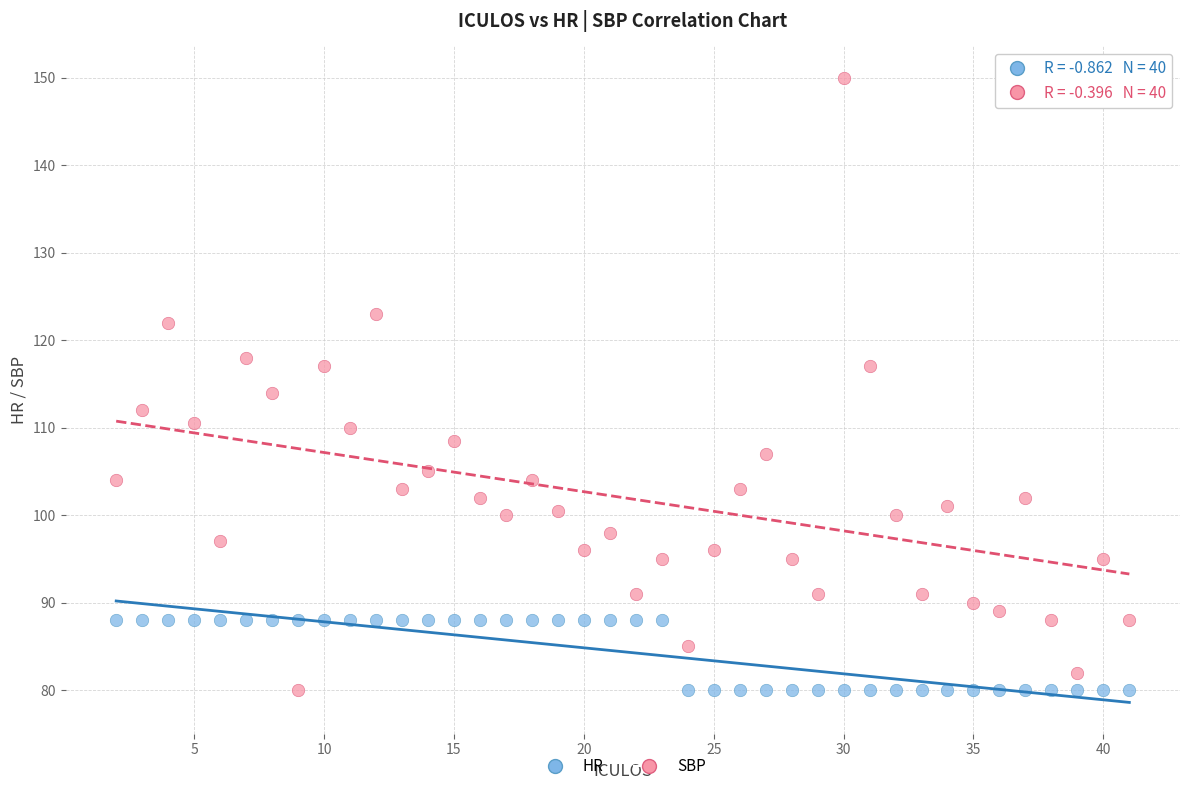

What are all the series names shown in the legend?

HR, SBP